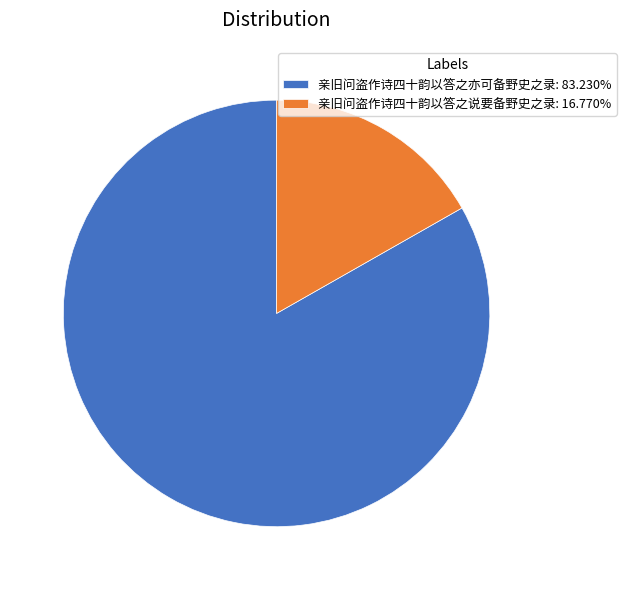

What is the ratio of the value at 亲旧问盗作诗四十韵以答之亦可备野史之录: 83.230% to the value at 亲旧问盗作诗四十韵以答之说要备野史之录: 16.770%?

5.0